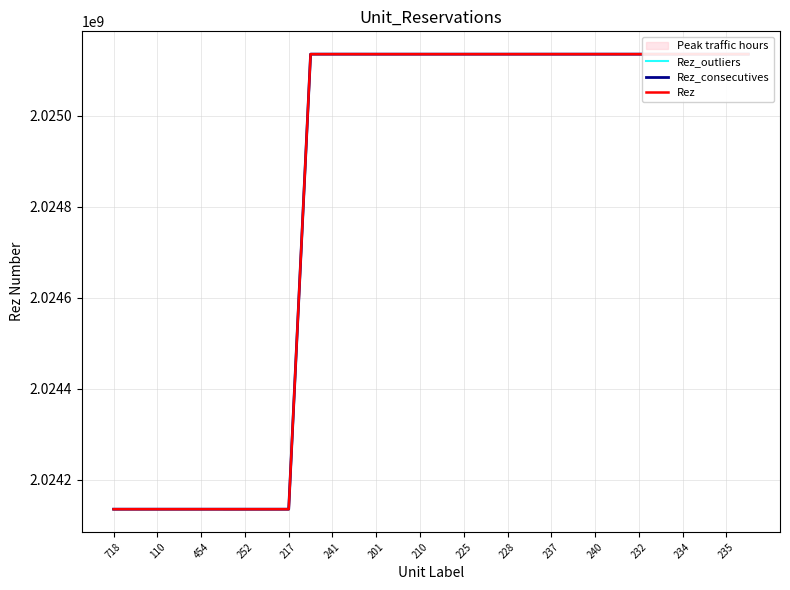

True or false: Rez_outliers and Rez_consecutives intersect in this chart.

False